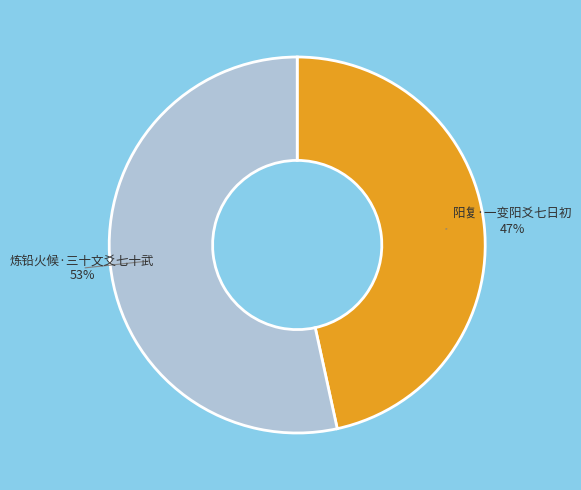

To the nearest percent, what is the average slice percentage?

50%